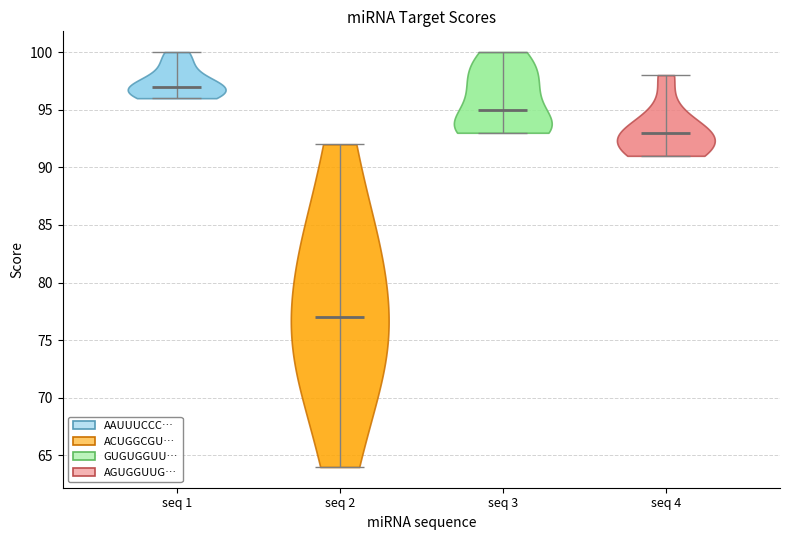

What is the highest point the violin for seq 4 reaches on the y-axis? The values are not printed on the chart, so give them approximately, as read against the axis.

98